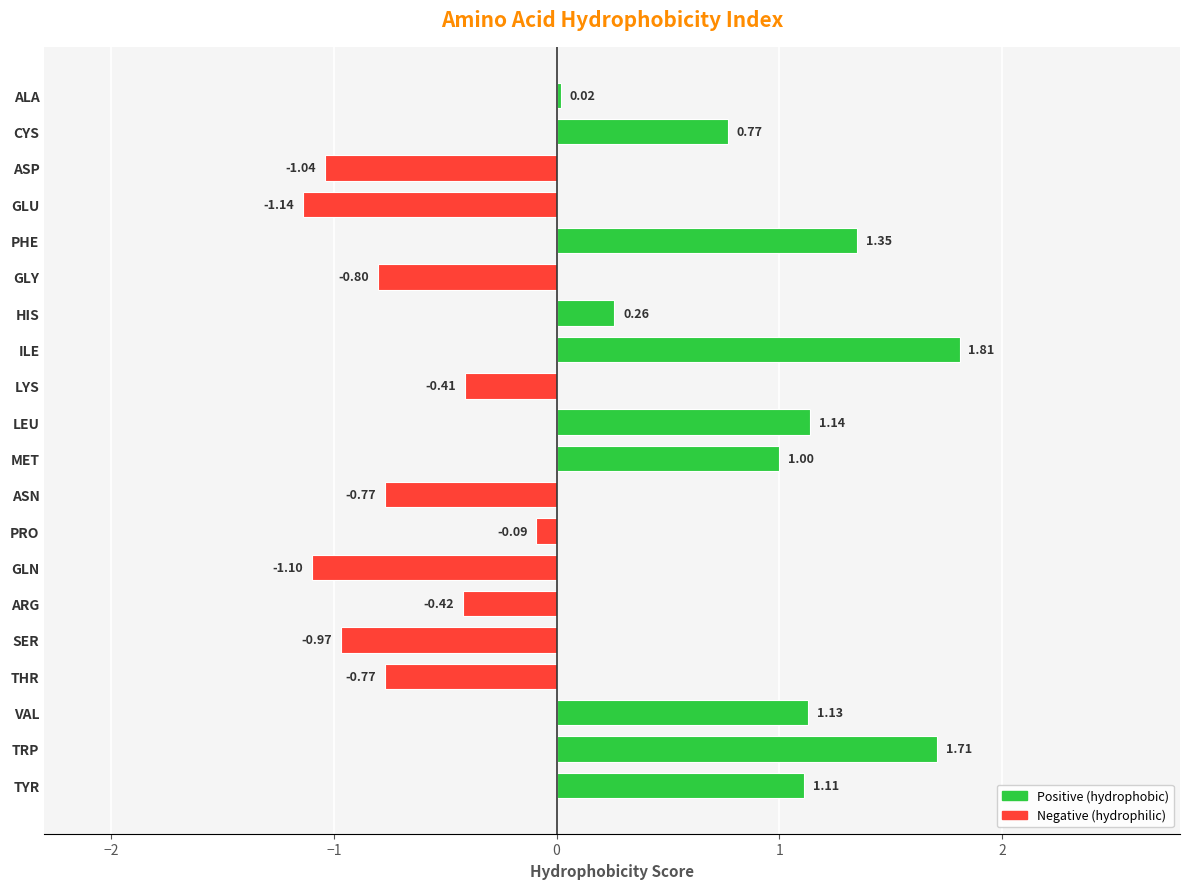

At which label is the value closest to 0?

ALA